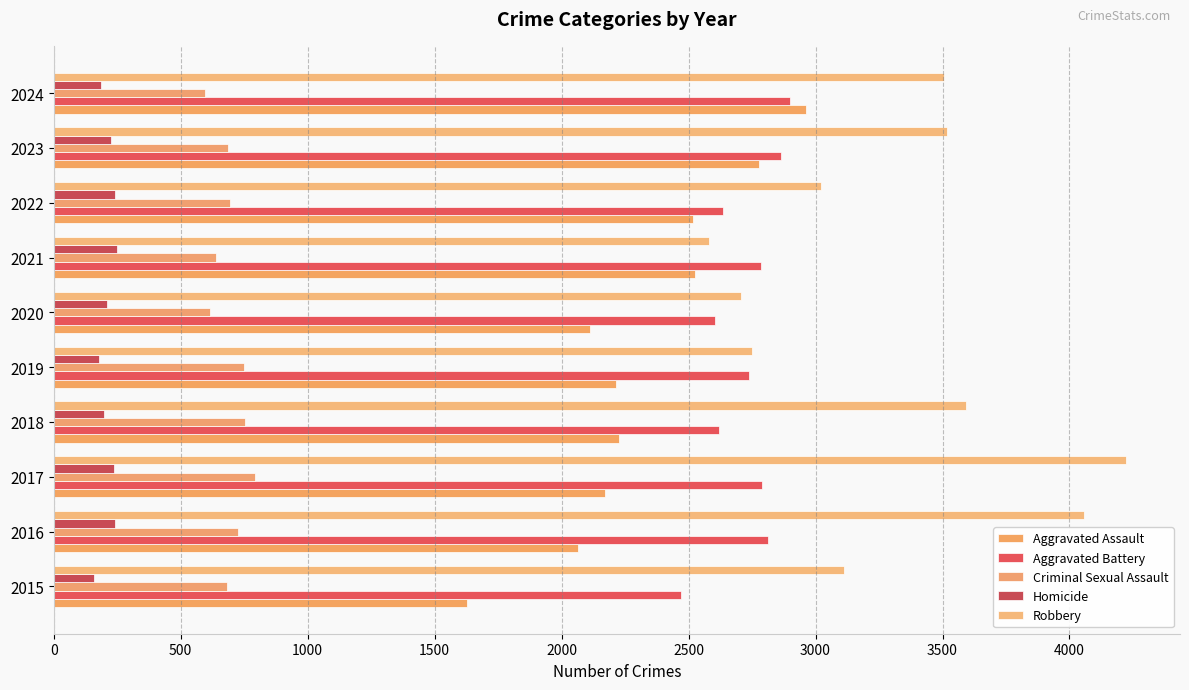

Reading left to right, extract all data points from this chart.

Aggravated Assault: 1628	2064	2170	2227	2216	2110	2525	2516	2777	2961
Aggravated Battery: 2471	2813	2790	2620	2738	2606	2785	2635	2865	2901
Criminal Sexual Assault: 681	725	793	752	750	616	639	693	688	594
Homicide: 158	243	239	199	179	210	250	242	225	188
Robbery: 3114	4058	4224	3593	2748	2708	2582	3022	3517	3507